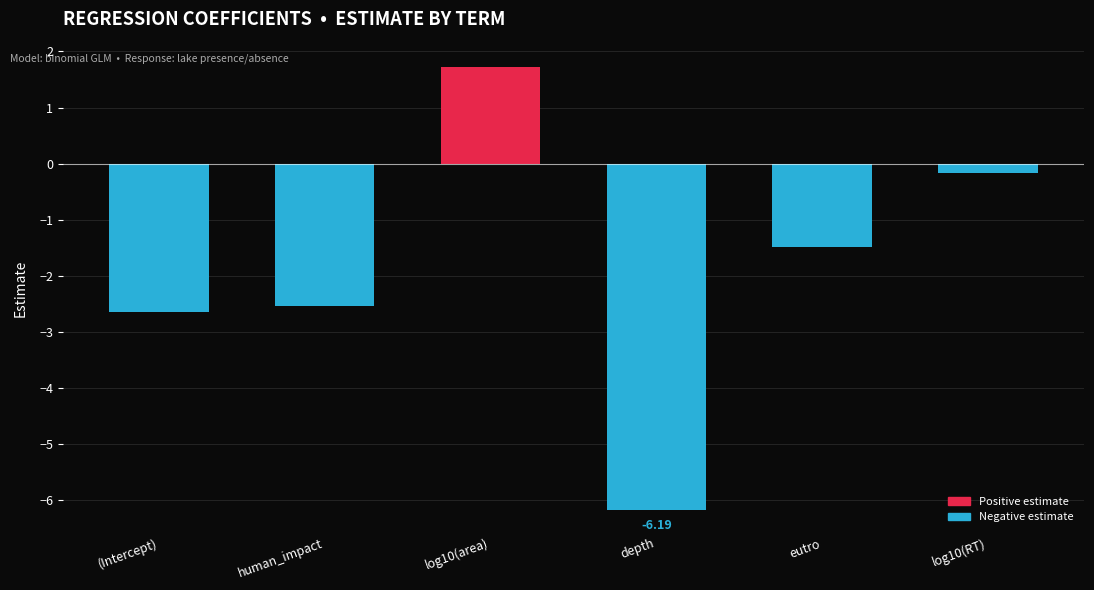

How many data points are less than -1?

4